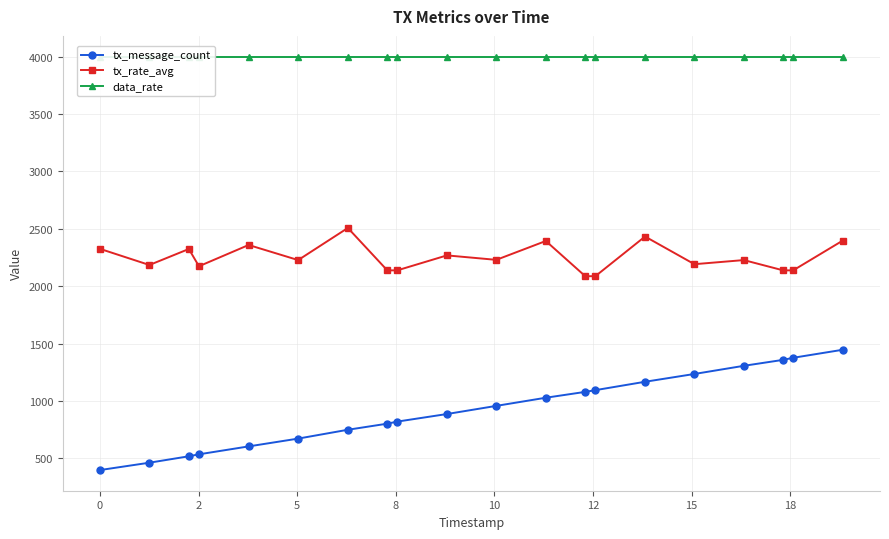

What is the highest value of the tx_message_count series?

1446.0